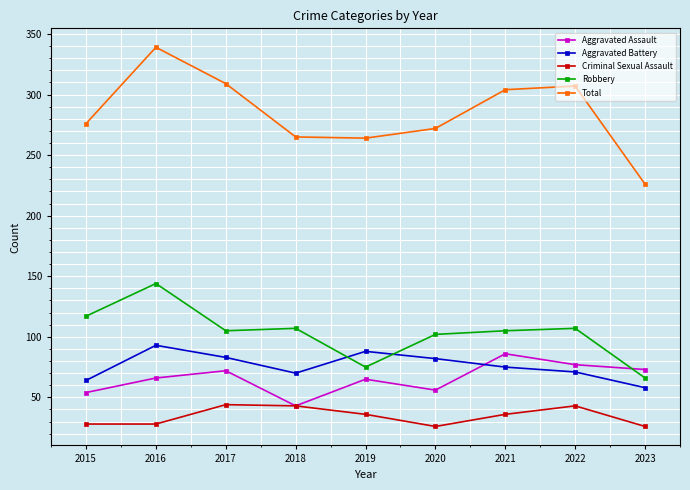

In Aggravated Assault, how many points are higher than both neighbors (excluding endpoints)?

3